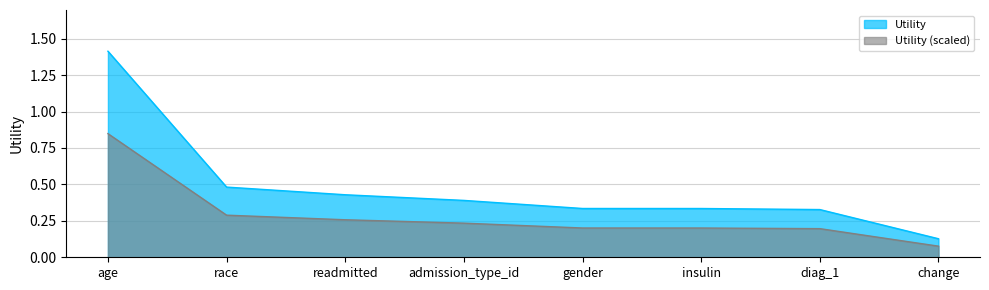

Does the chart display data point markers on the line(s)?

No